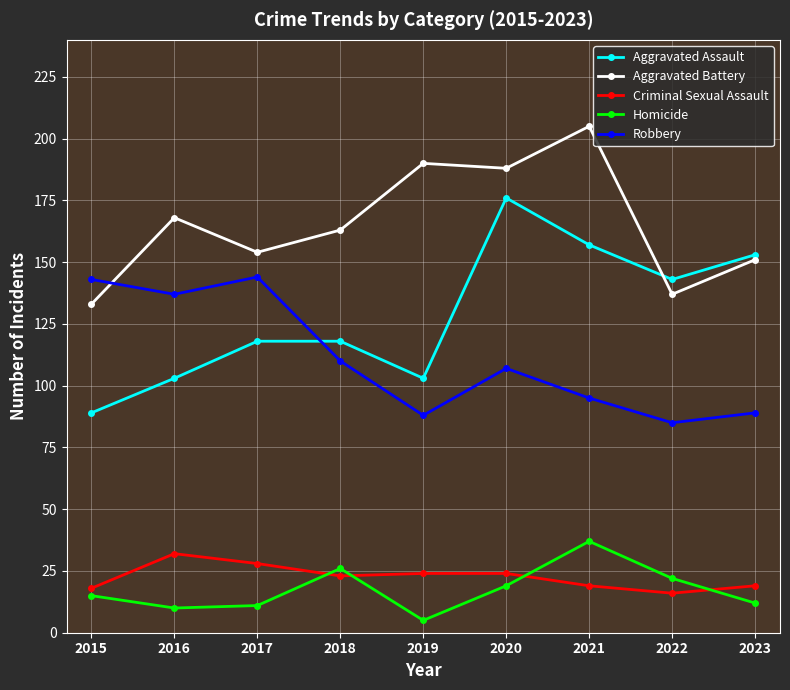

Is the value of Aggravated Assault at 2019 greater than the value of Aggravated Battery at 2023?

No